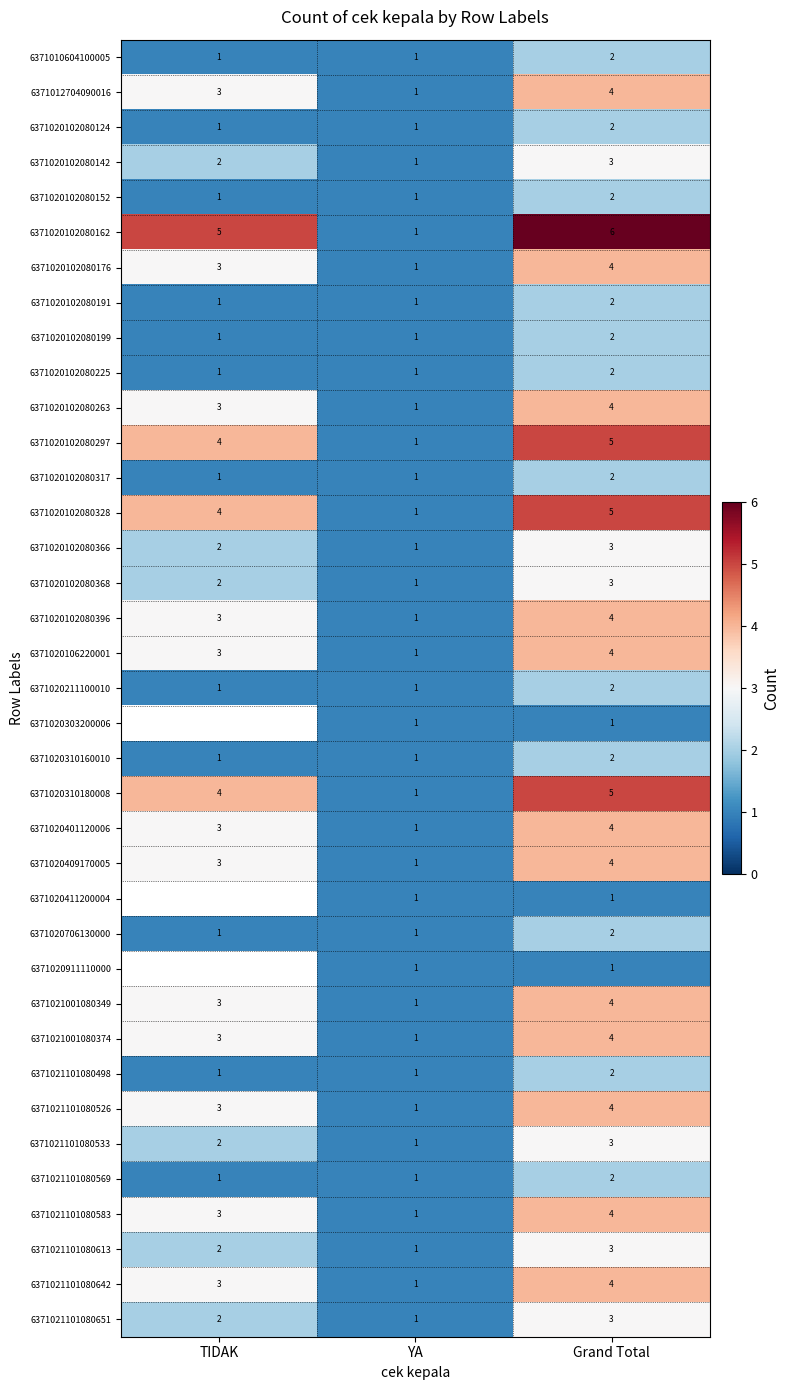

What is the difference between the highest and lowest values at Grand Total?

5